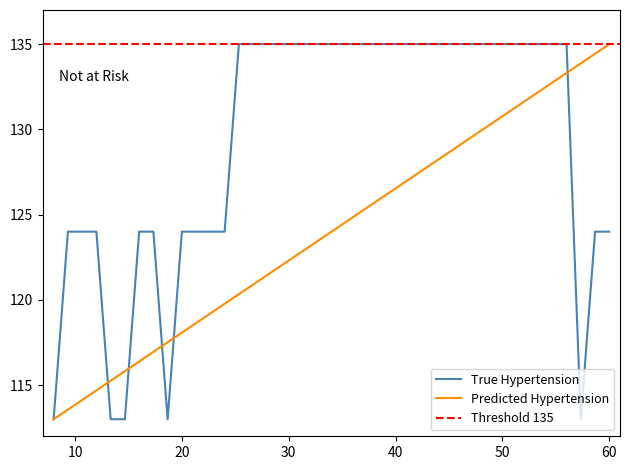

What is the highest value of the Predicted Hypertension series?

135.0